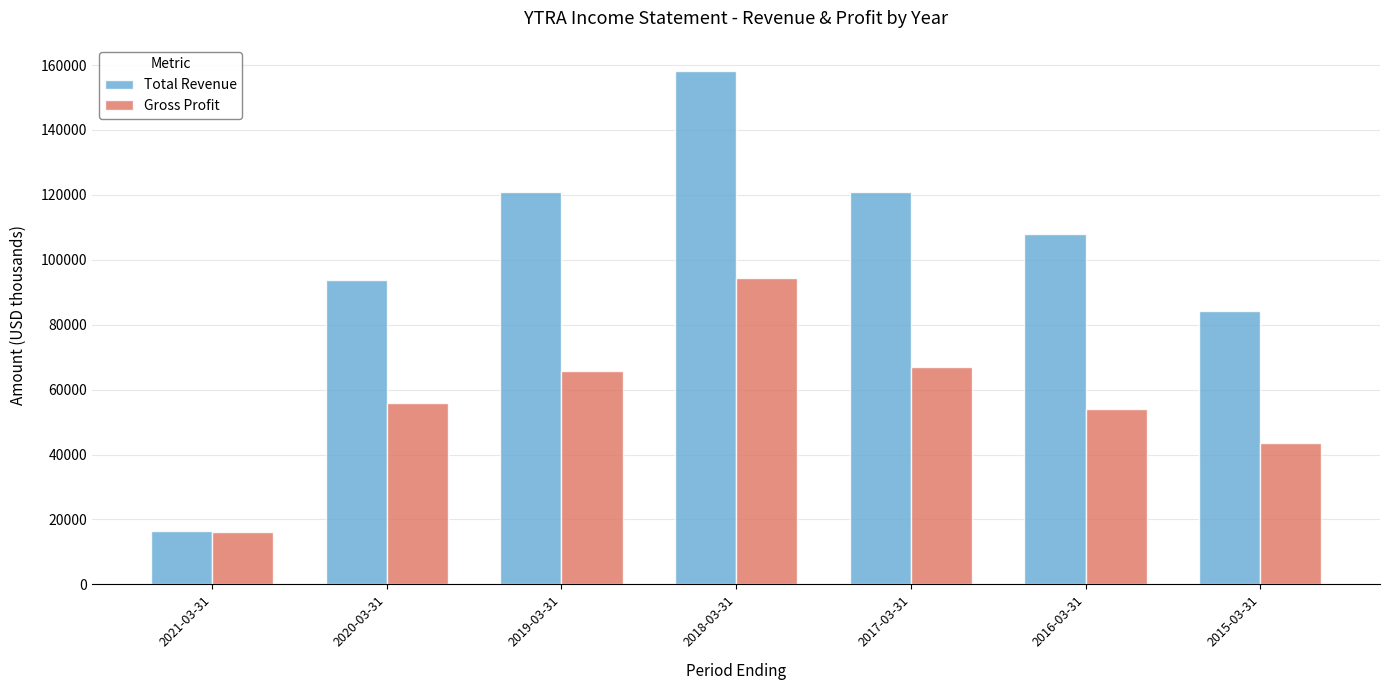

How many bars are there in total?

14